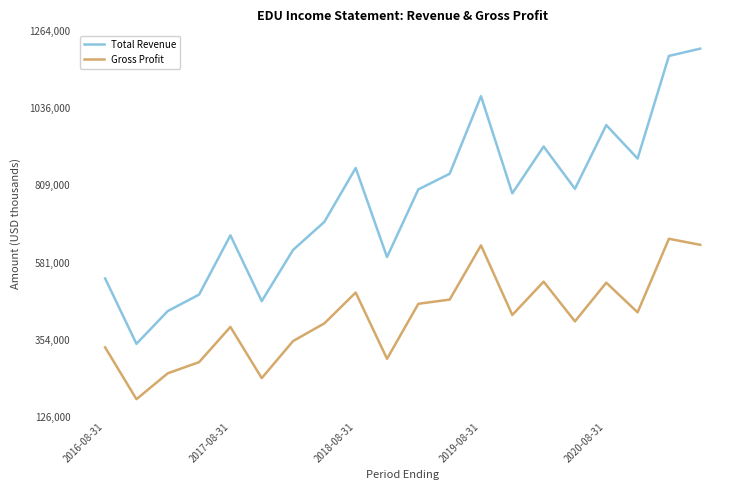

What is the maximum value for Gross Profit?

651000